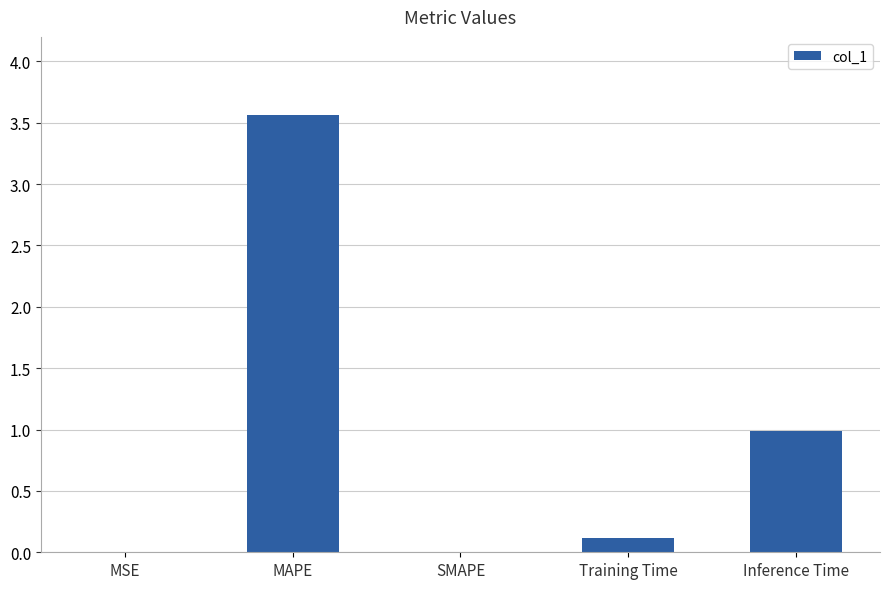

What value does the data have at MAPE?

3.6